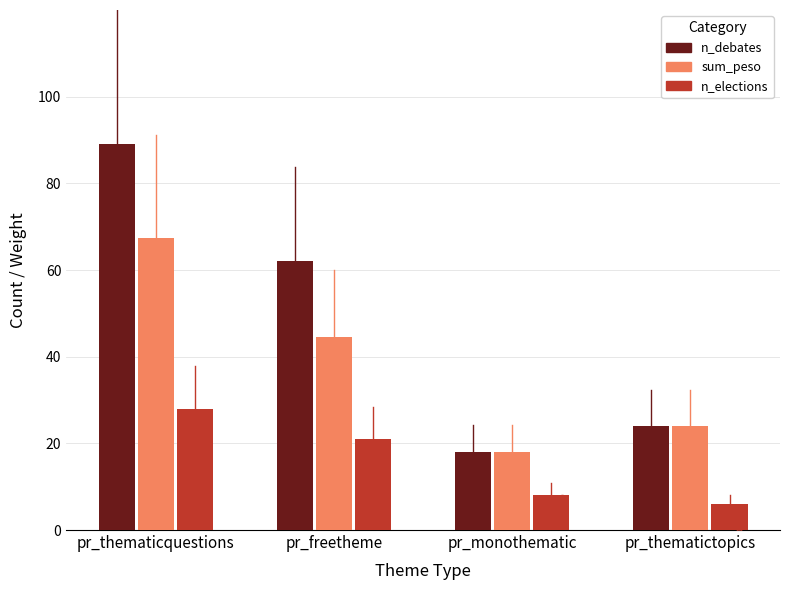

Which series has the largest total across all categories?

n_debates